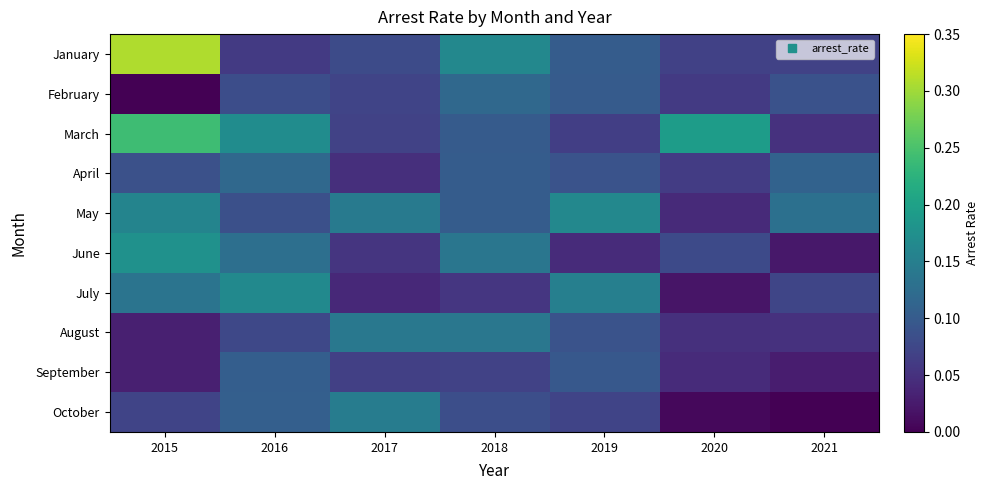

Which series has the largest range (max minus min)?

January